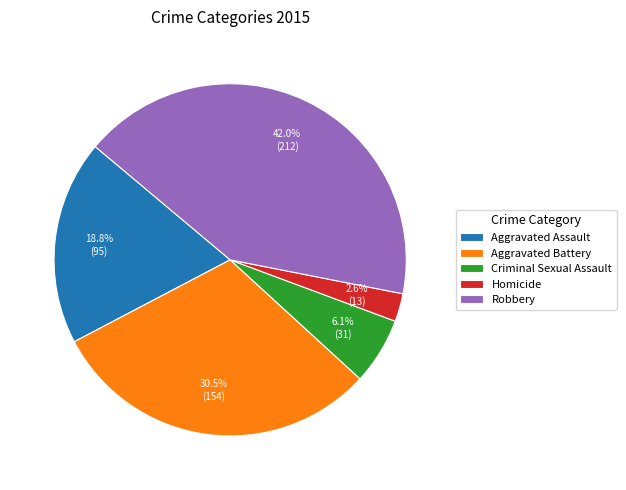

Is there any slice that represents more than half of the pie?

No